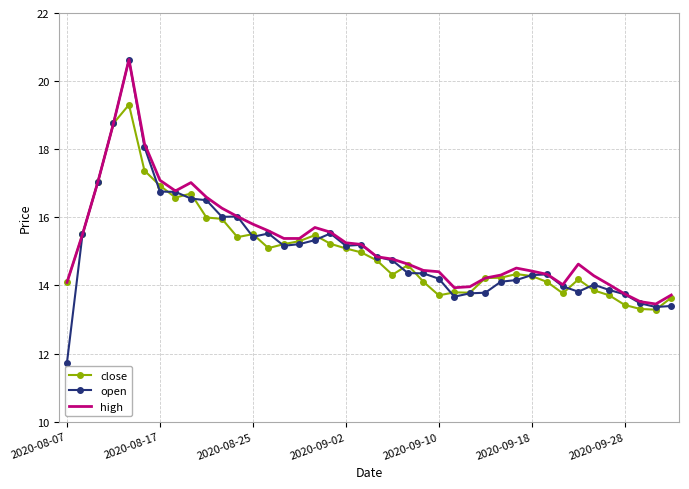

Which series has the widest spread of values?

open